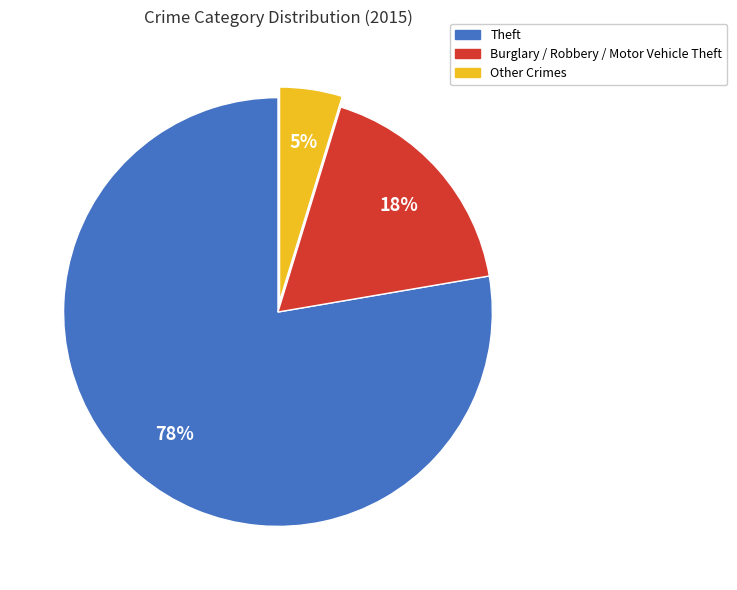

To the nearest percent, what is the average slice percentage?

33%